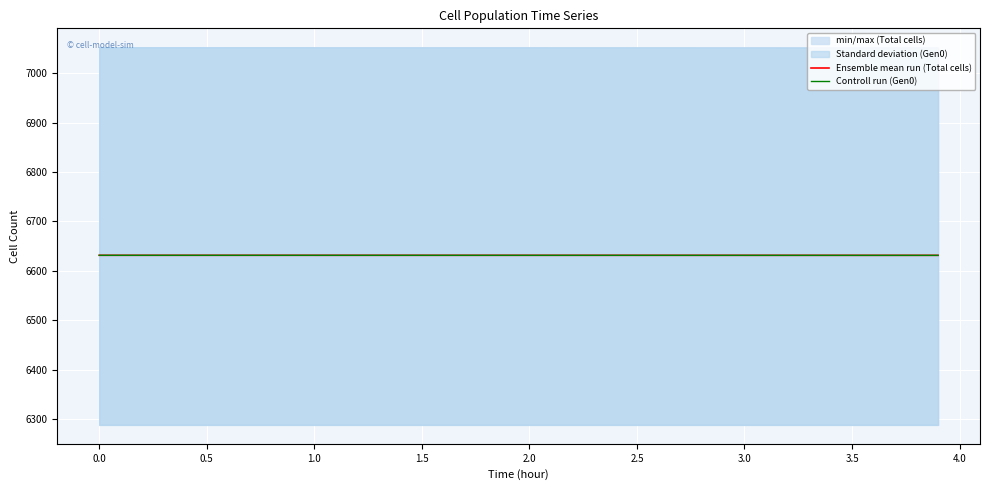

Does the chart display data point markers on the line(s)?

No